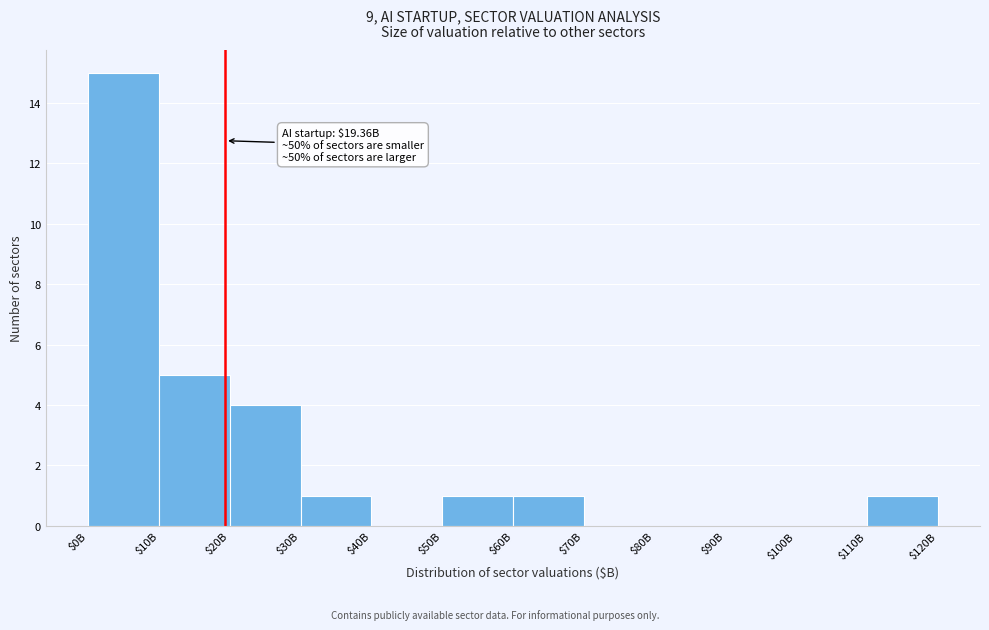

Is it true that the value at $70B is 0?

True